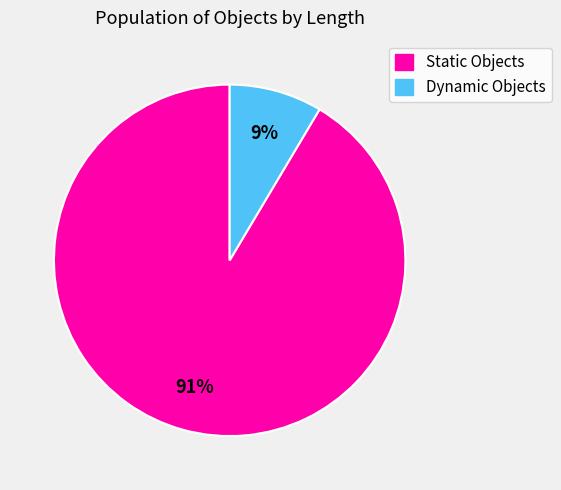

To the nearest percent, what is the average slice percentage?

50%